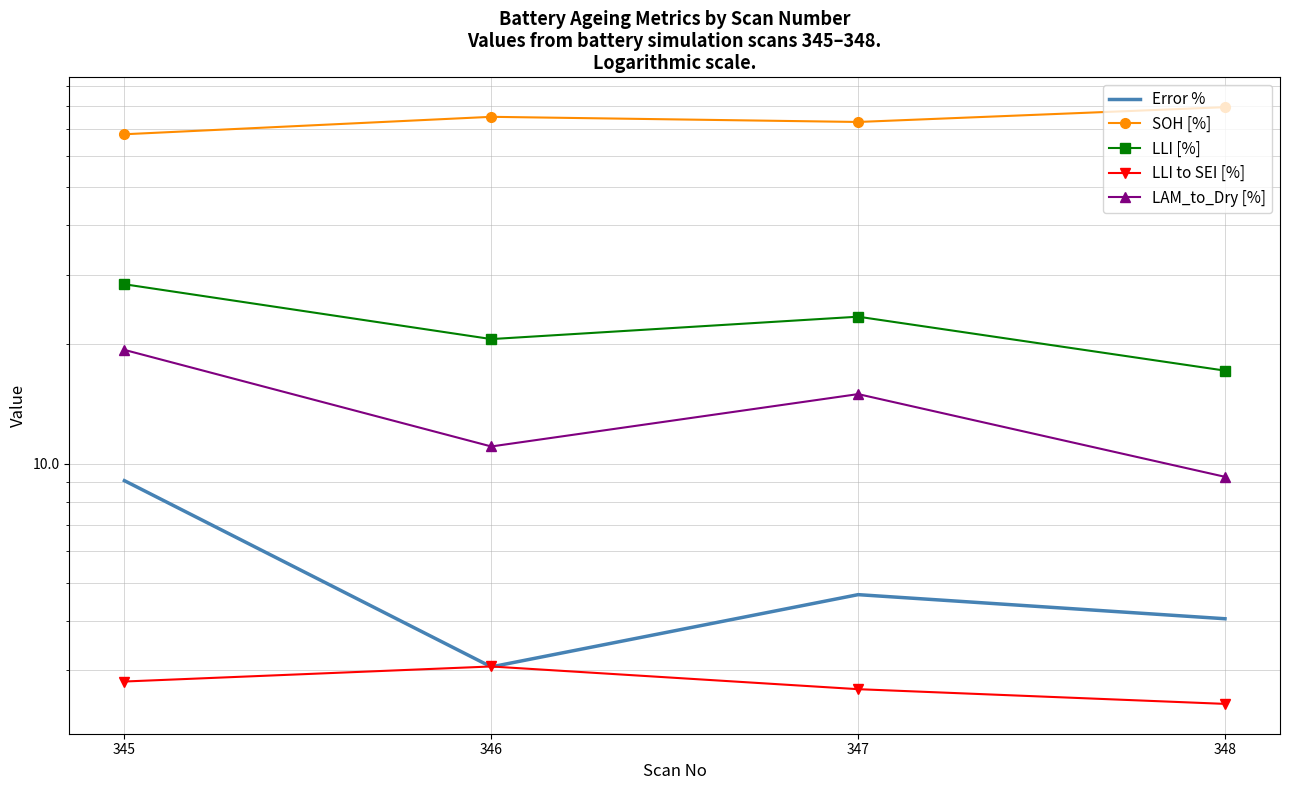

In LLI [%], how many points are lower than both neighbors (excluding endpoints)?

1